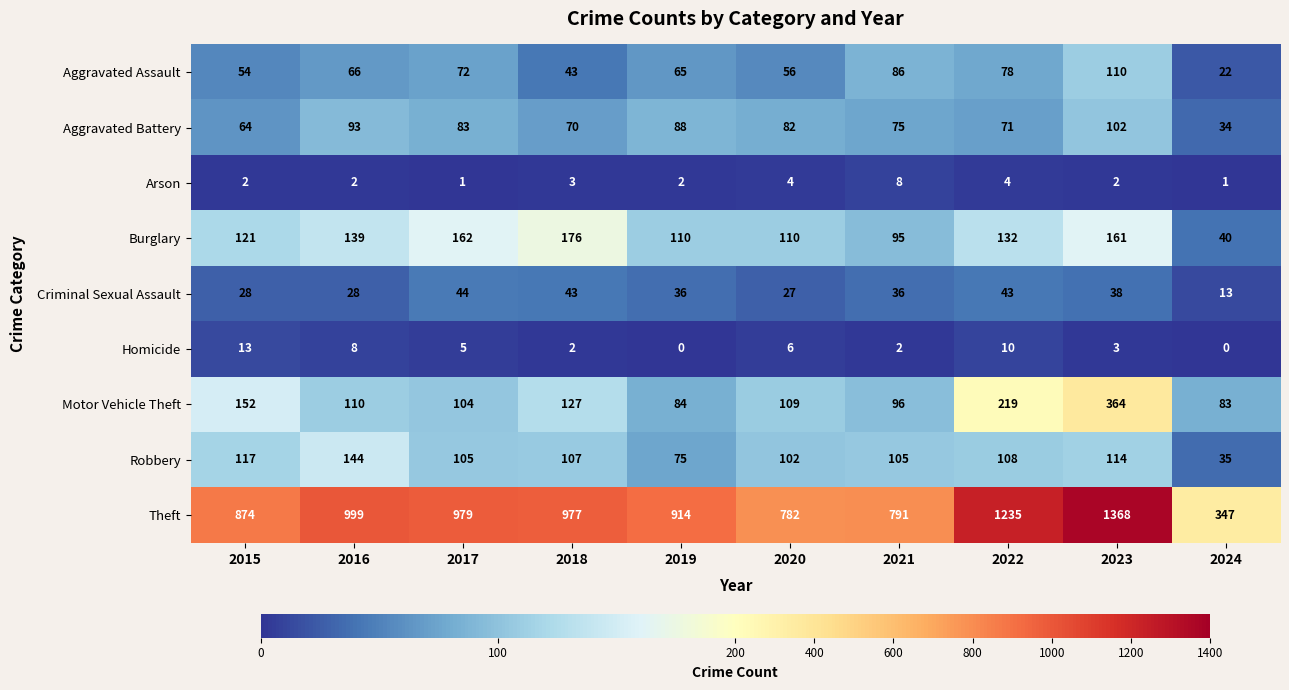

What is the difference between the Homicide values at 2016 and 2021?

6